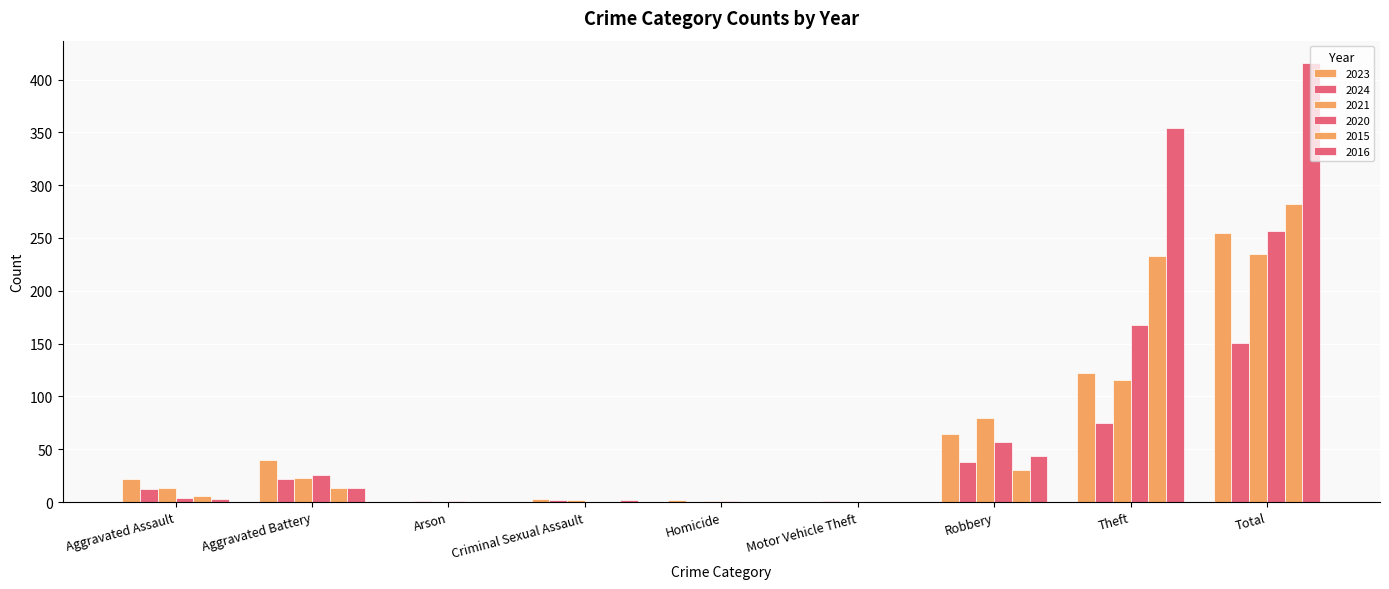

Rank the categories by 2023 value from highest to lowest.

Total, Theft, Robbery, Aggravated Battery, Aggravated Assault, Criminal Sexual Assault, Homicide, Arson, Motor Vehicle Theft